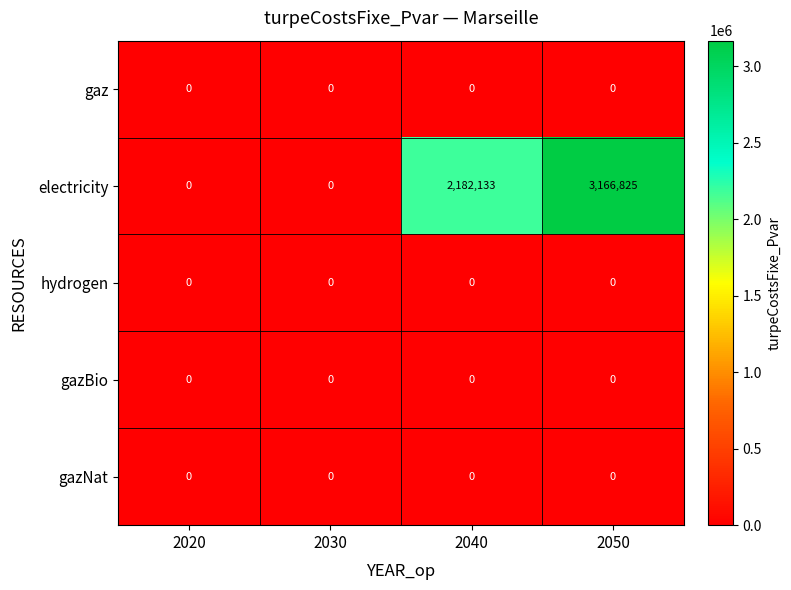

What is the greatest value displayed?

3166825